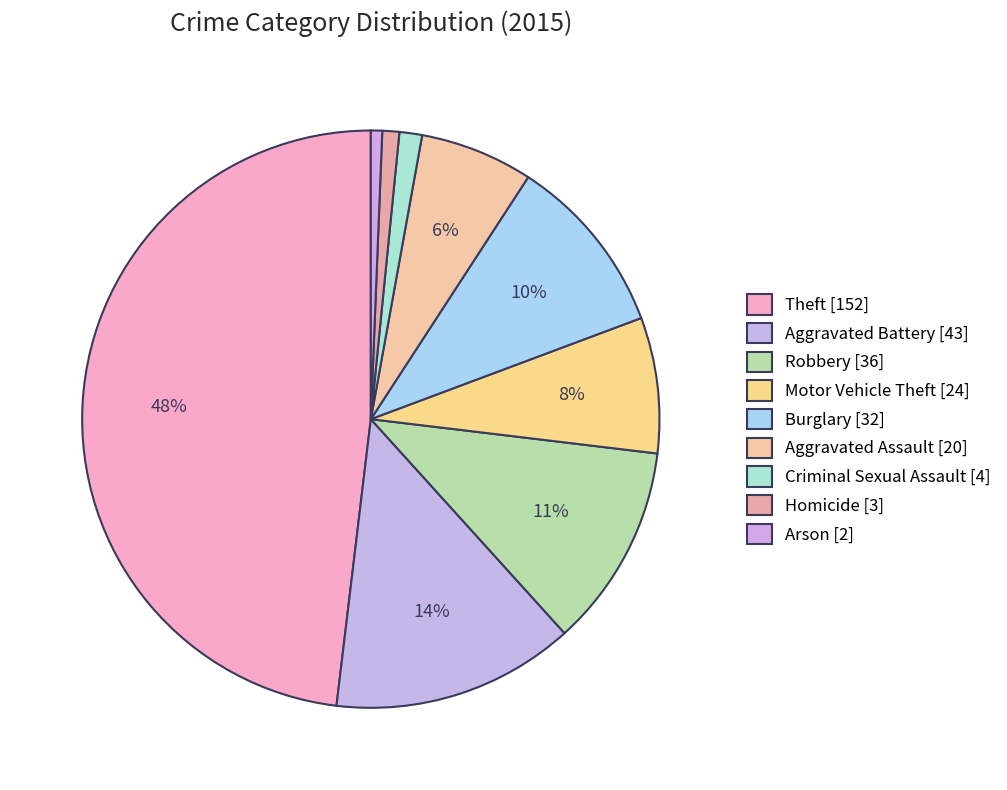

What is the smallest slice in the pie chart?

Arson